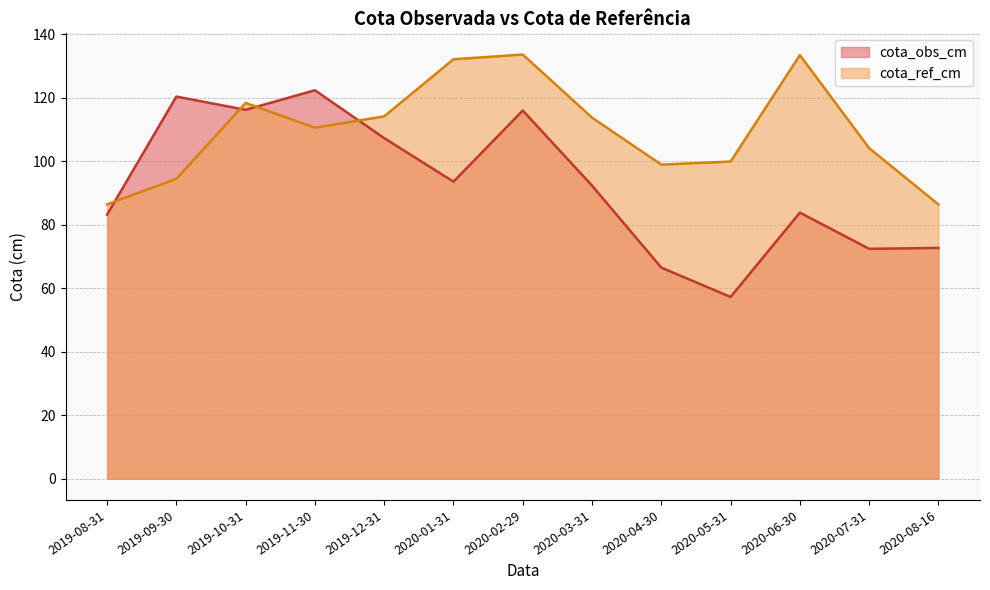

Which category has the highest value across all series?

2020-02-29